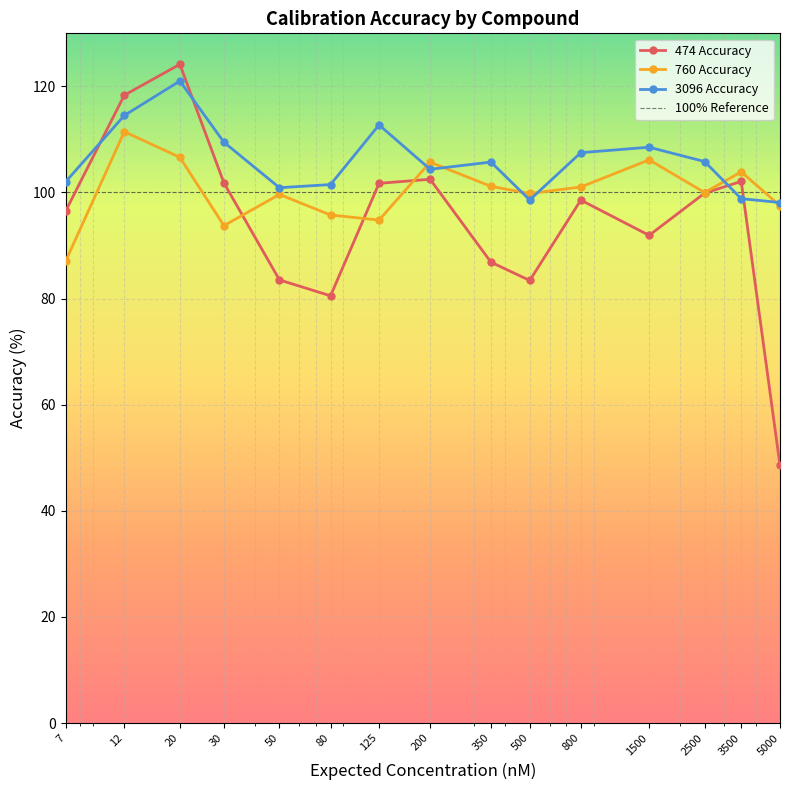

Read the 474 Accuracy value at 2500.

99.9